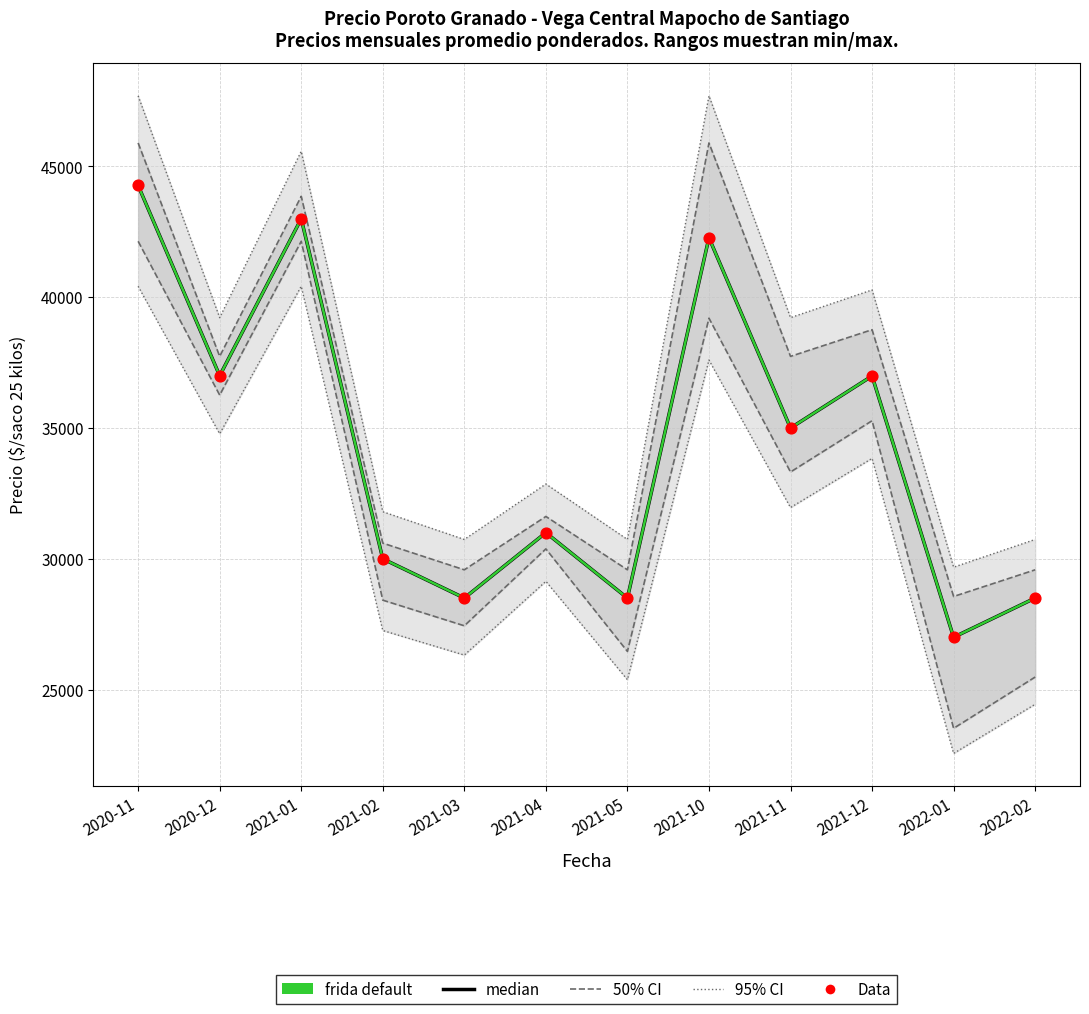

What is the total value across all series at 2022-01?

139239.1